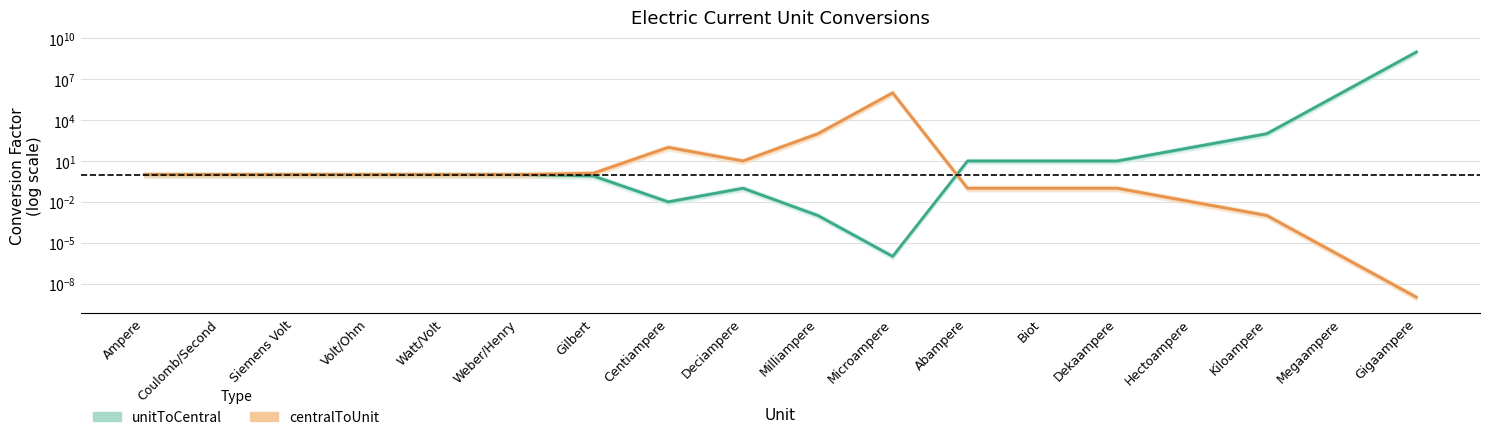

How many data points in centralToUnit are above 1?

5